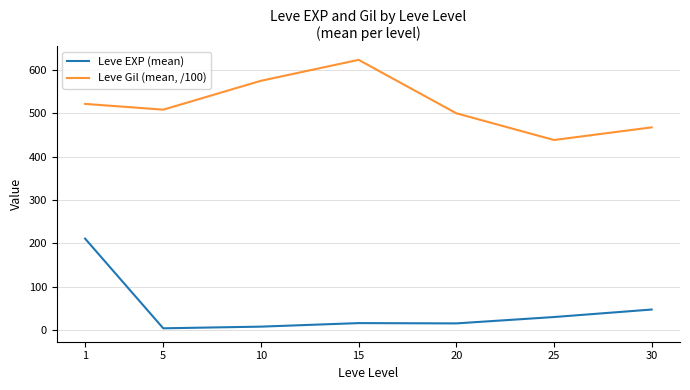

The Leve EXP (mean) series shows 29.7 at 25. True or false?

True